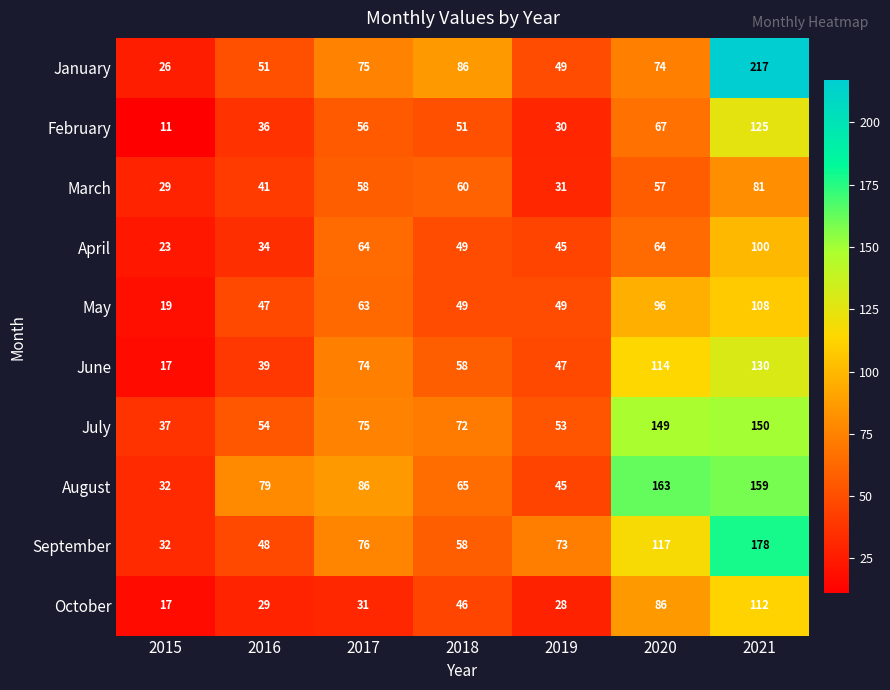

At which label does May reach its minimum?

2015